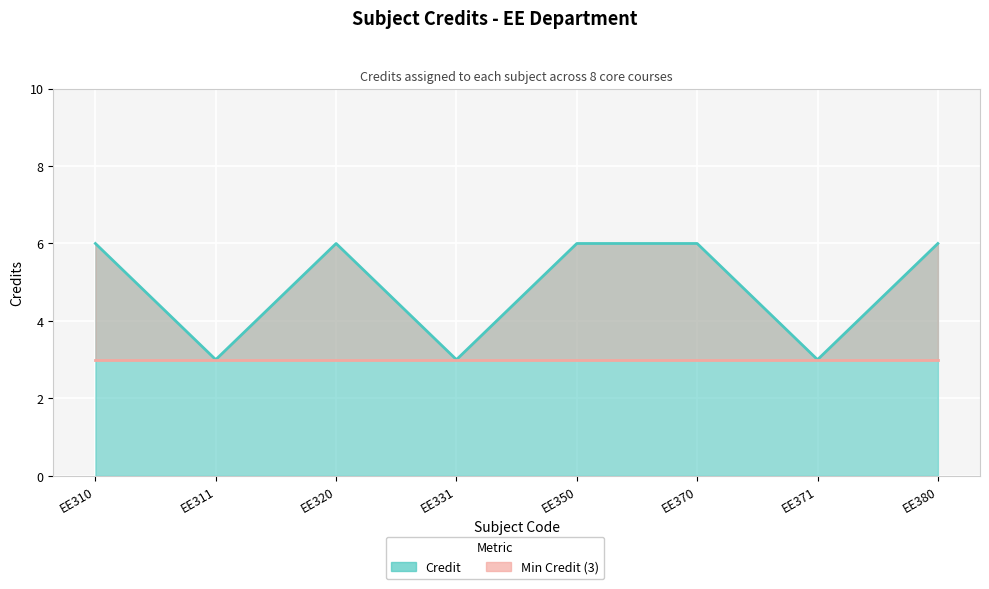

At which category does the data reach its first local peak?

EE320